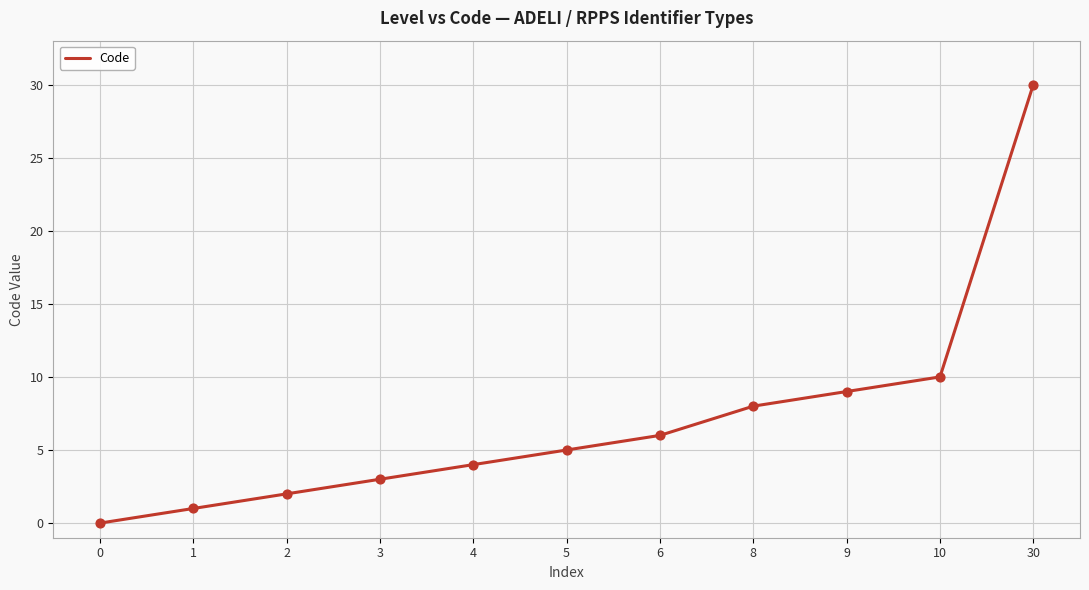

What is the change in value from 6 to 9?

+3